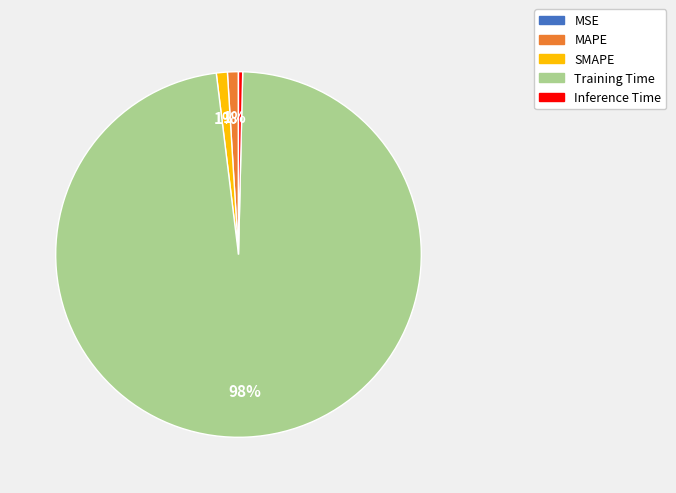

Does Training Time represent more than half of the total?

Yes